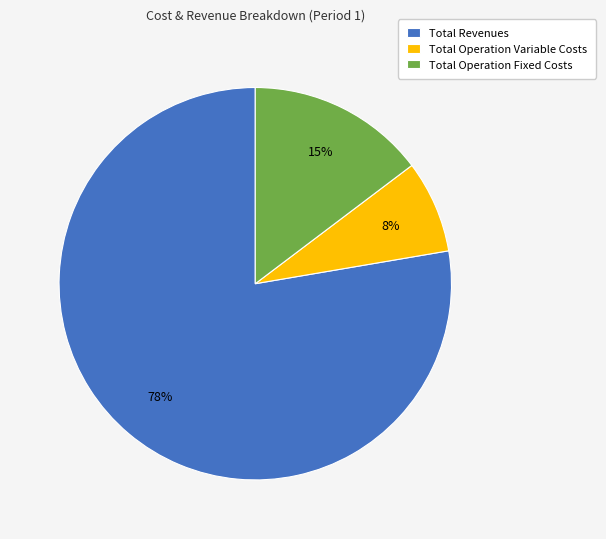

Rank the categories by value from highest to lowest.

Total Revenues, Total Operation Fixed Costs, Total Operation Variable Costs